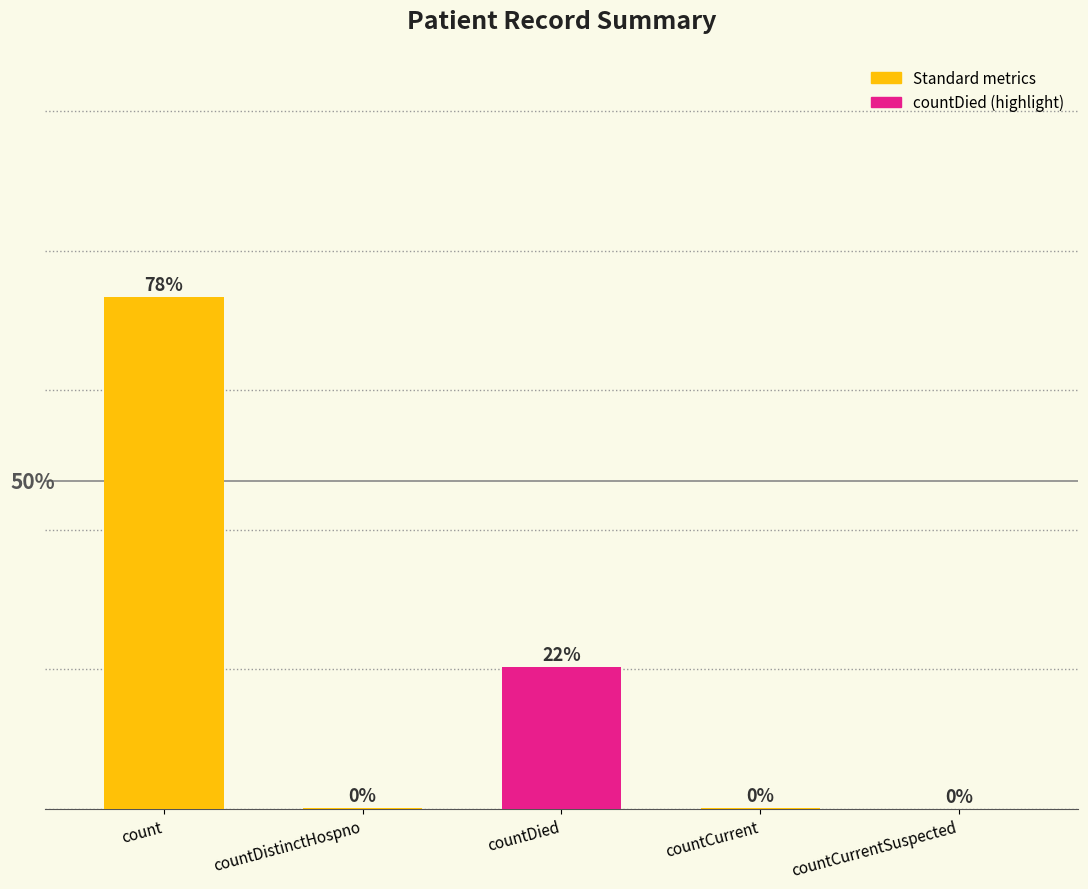

At which category does the chart reach its peak across all series?

count